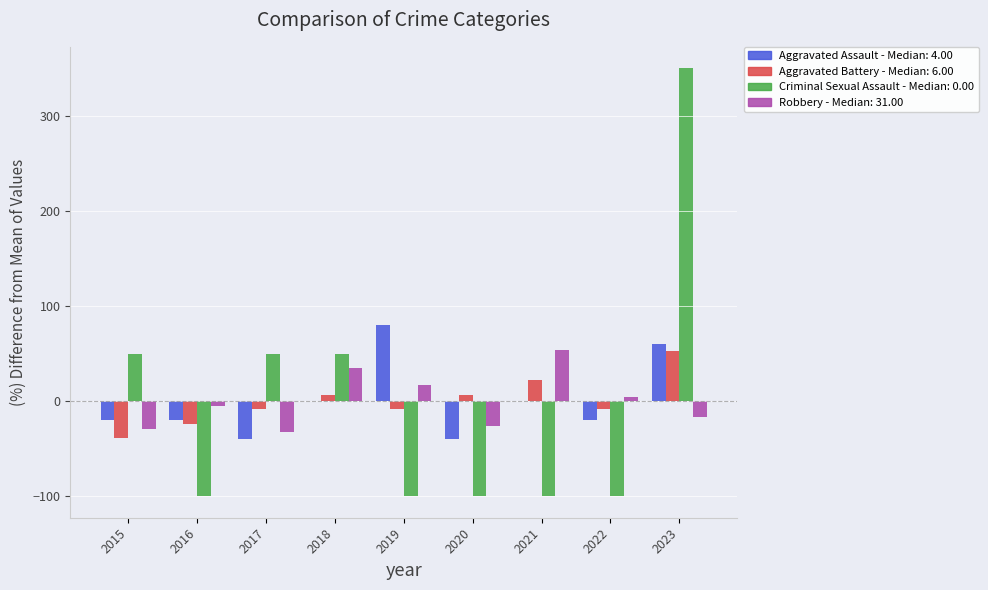

Reading left to right, list all the values displayed in this chart.

Aggravated Assault: 2015=-20.0	2016=-20.0	2017=-40.0	2018=0.0	2019=80.0	2020=-40.0	2021=0.0	2022=-20.0	2023=60.0
Aggravated Battery: 2015=-39.0	2016=-23.7	2017=-8.5	2018=6.8	2019=-8.5	2020=6.8	2021=22.0	2022=-8.5	2023=52.5
Criminal Sexual Assault: 2015=50.0	2016=-100.0	2017=50.0	2018=50.0	2019=-100.0	2020=-100.0	2021=-100.0	2022=-100.0	2023=350.0
Robbery: 2015=-29.4	2016=-4.8	2017=-32.4	2018=35.2	2019=16.7	2020=-26.3	2021=53.6	2022=4.4	2023=-17.1